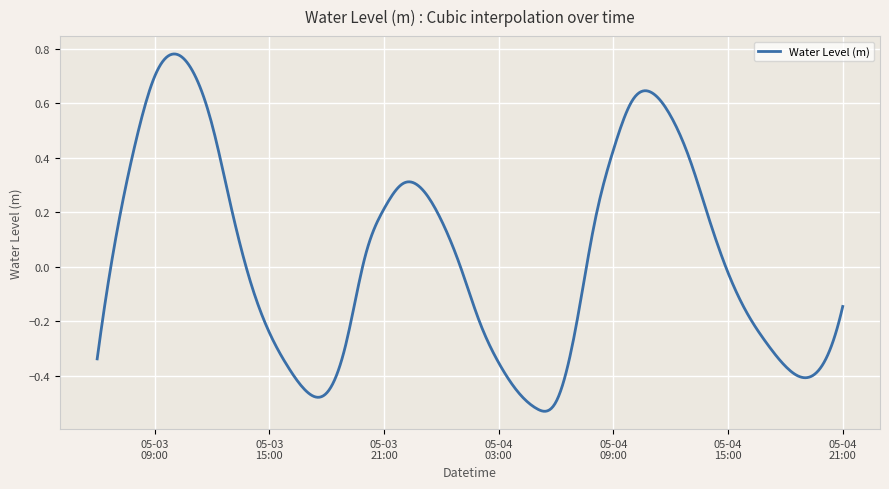

What is the difference between the maximum and minimum values?

1.3